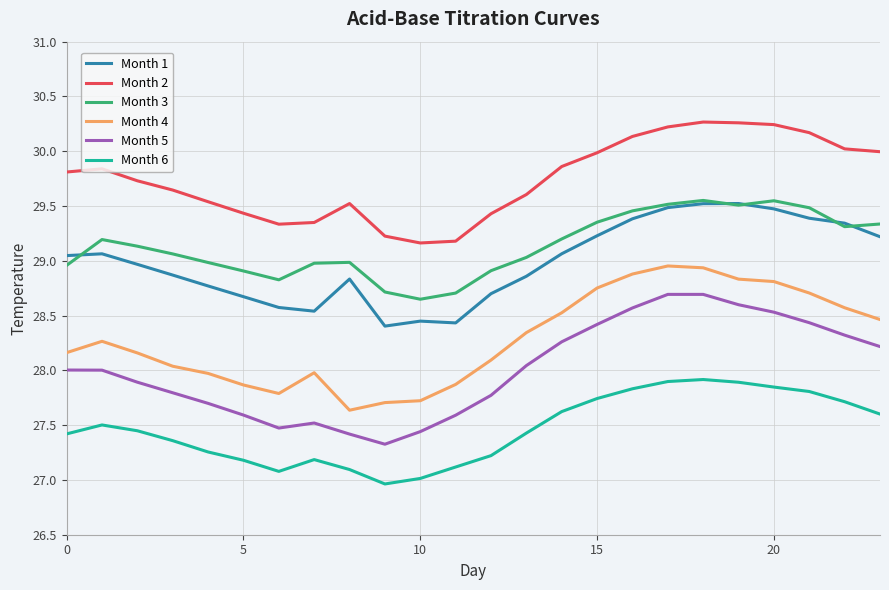

In Month 4, how many points are higher than both neighbors (excluding endpoints)?

3